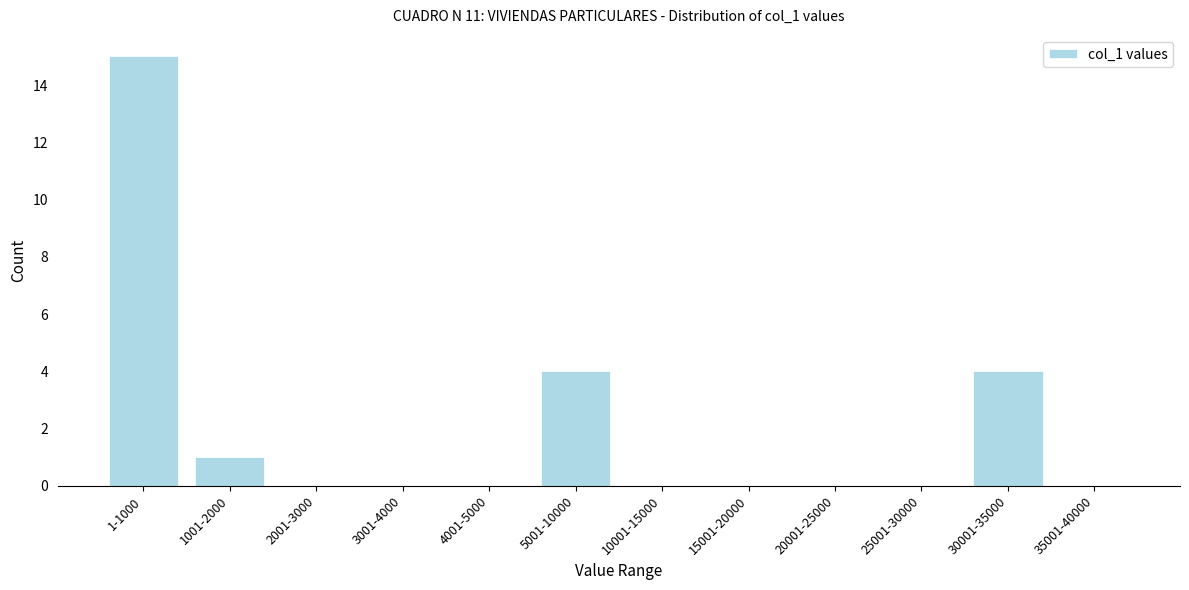

Reading left to right, extract all data points from this chart.

1-1000=15	1001-2000=1	2001-3000=0	3001-4000=0	4001-5000=0	5001-10000=4	10001-15000=0	15001-20000=0	20001-25000=0	25001-30000=0	30001-35000=4	35001-40000=0